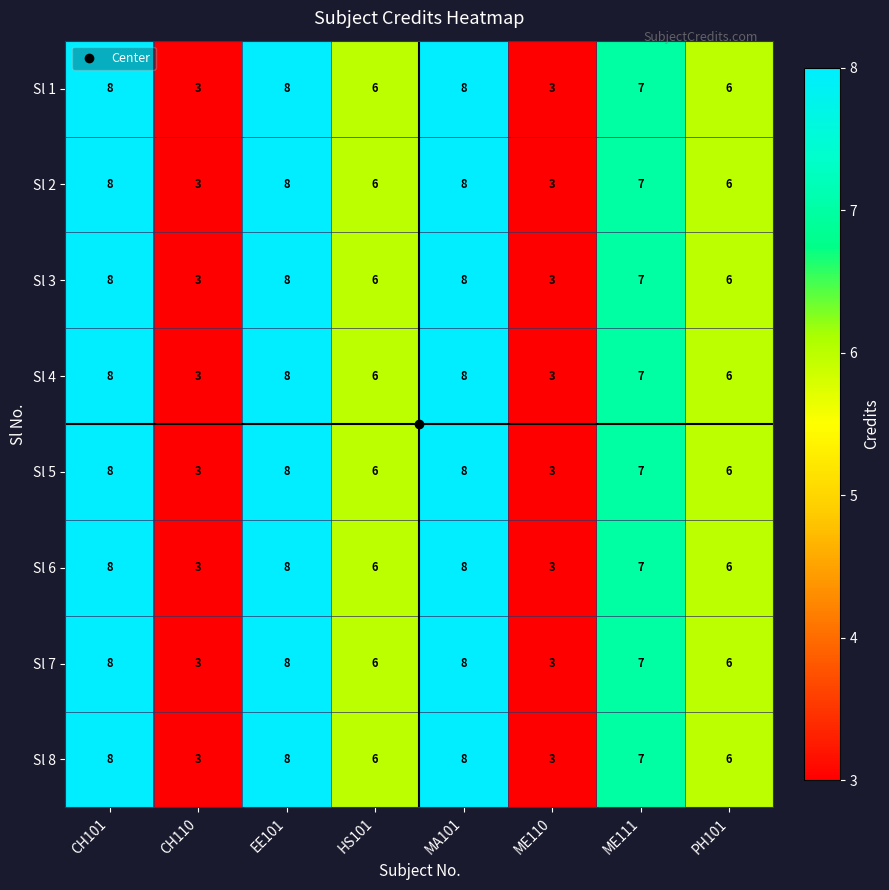

What is the lowest value of the Sl 2 series?

3